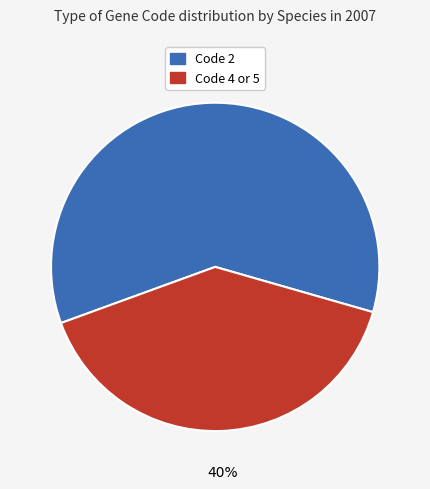

Is there any slice that represents more than half of the pie?

Yes